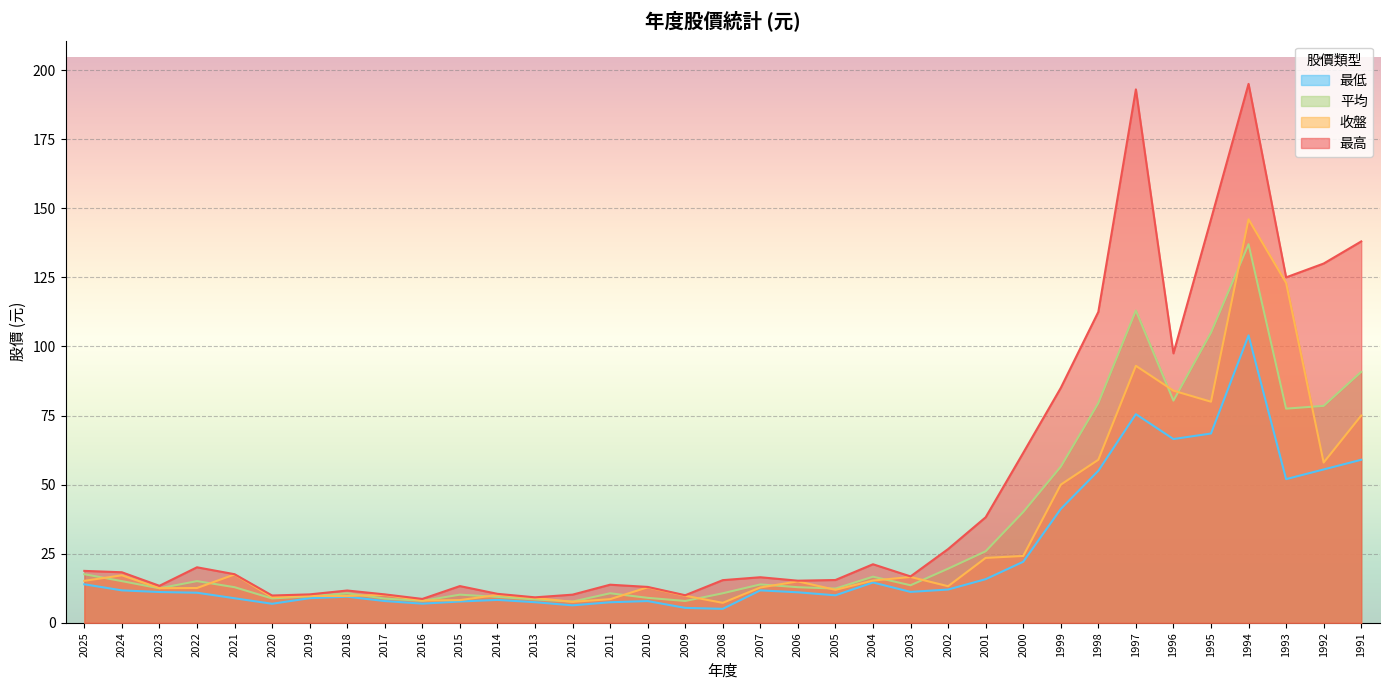

What is the average value of the 收盤 series?

31.3